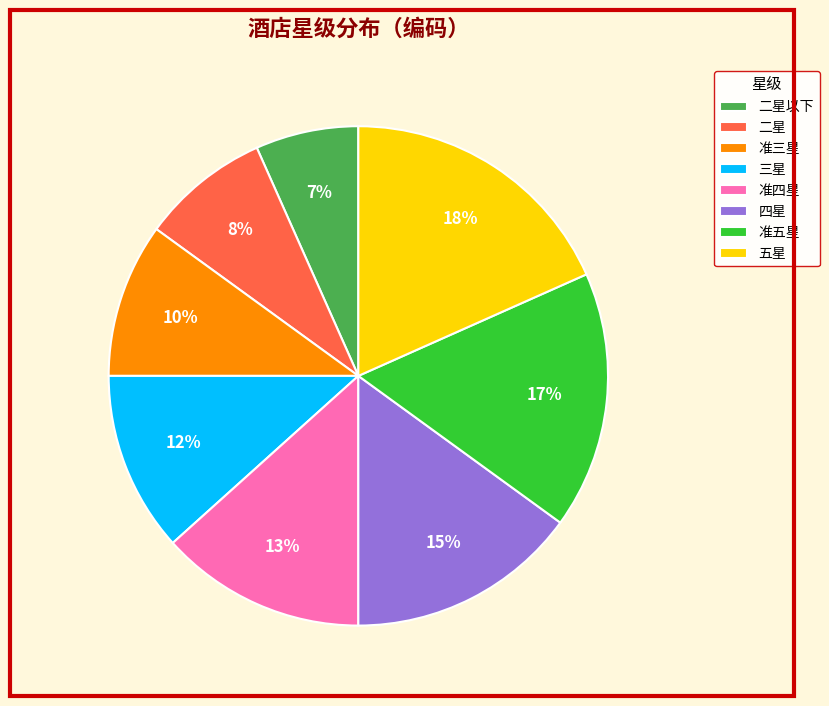

How many segments does this pie chart have?

8